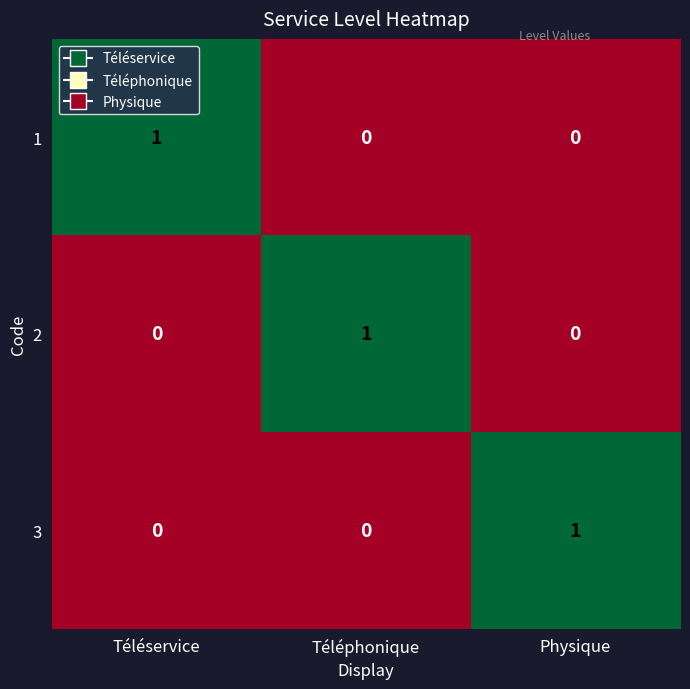

Which category has the highest value in the 1 series?

Téléservice